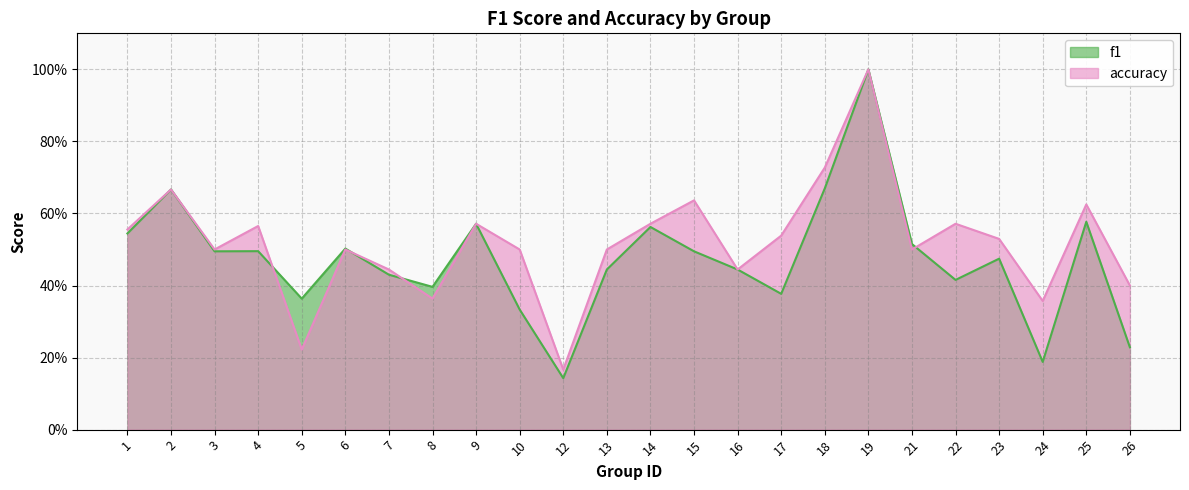

At which category is the sum across all series the highest?

19